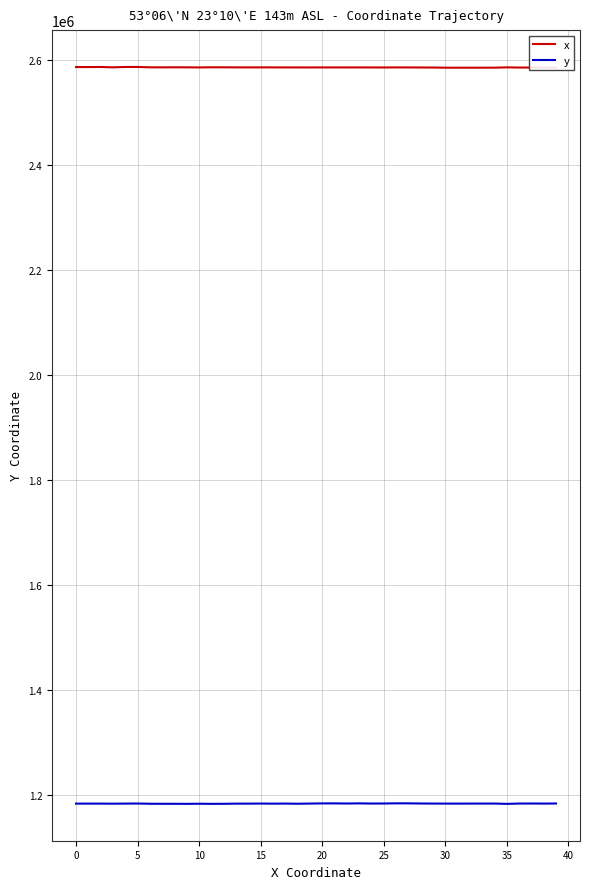

List the series in order of their peak value, highest first.

x, y